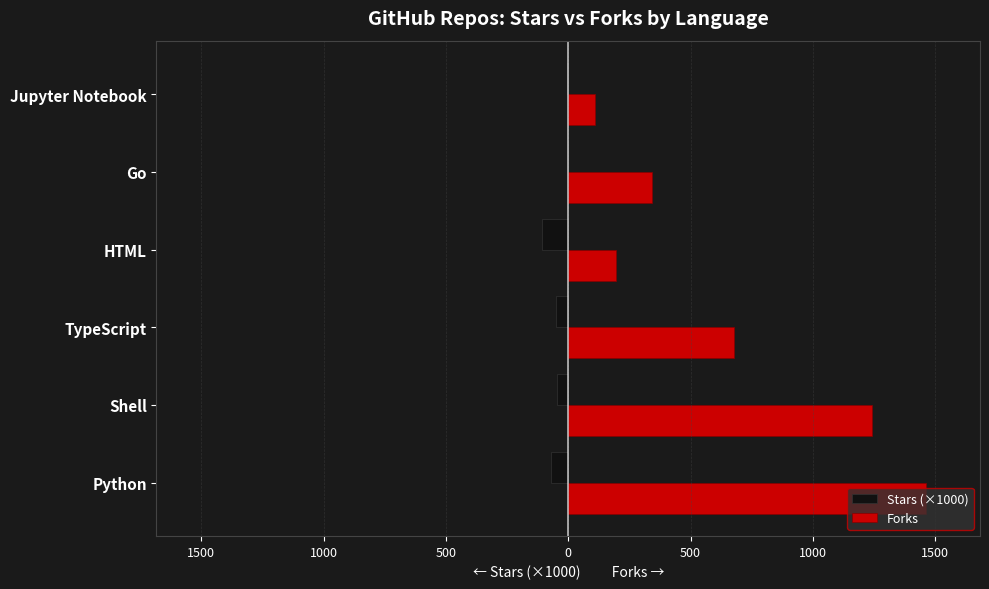

What are all the series names shown in the legend?

Stars (×1000), Forks